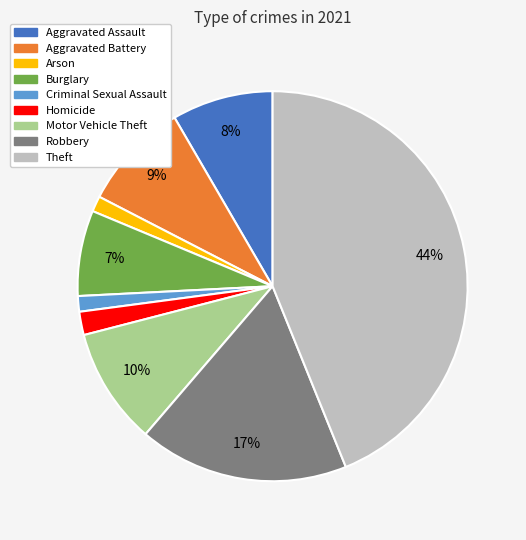

To the nearest percent, what percentage of the pie is Robbery?

17%